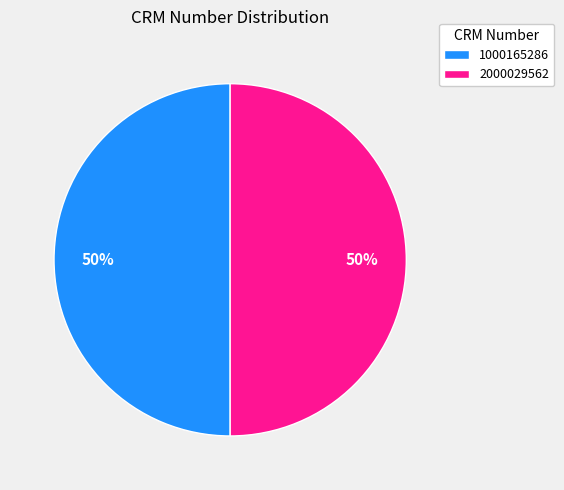

Approximately how many times larger is the value at 2000029562 compared to 1000165286?

1.0